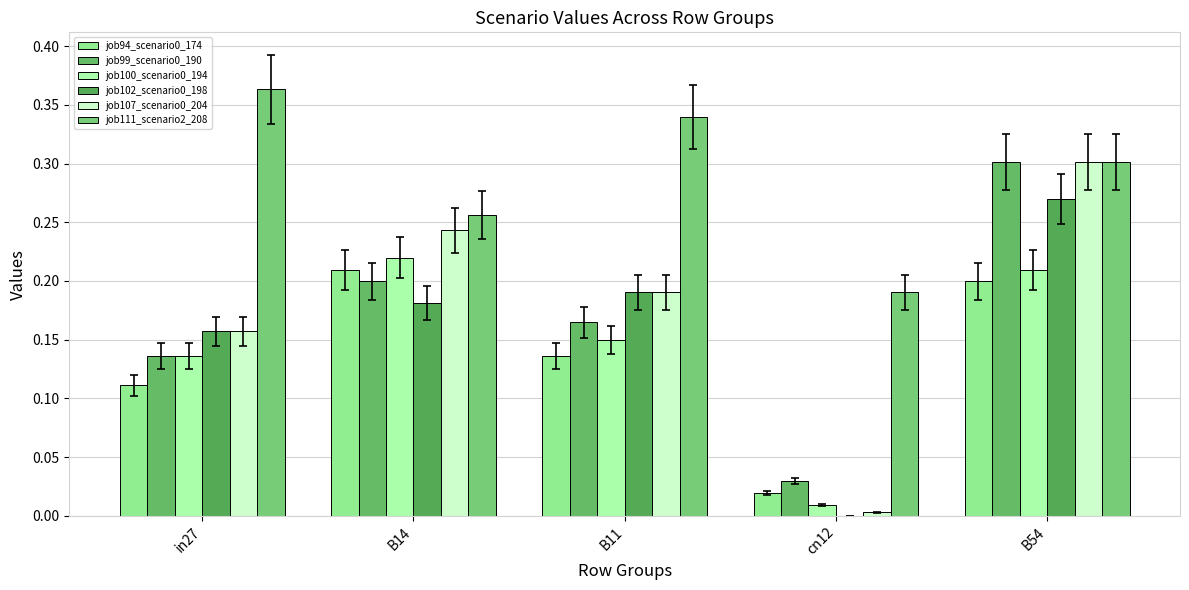

Which series has the largest total across all categories?

job111_scenario2_208